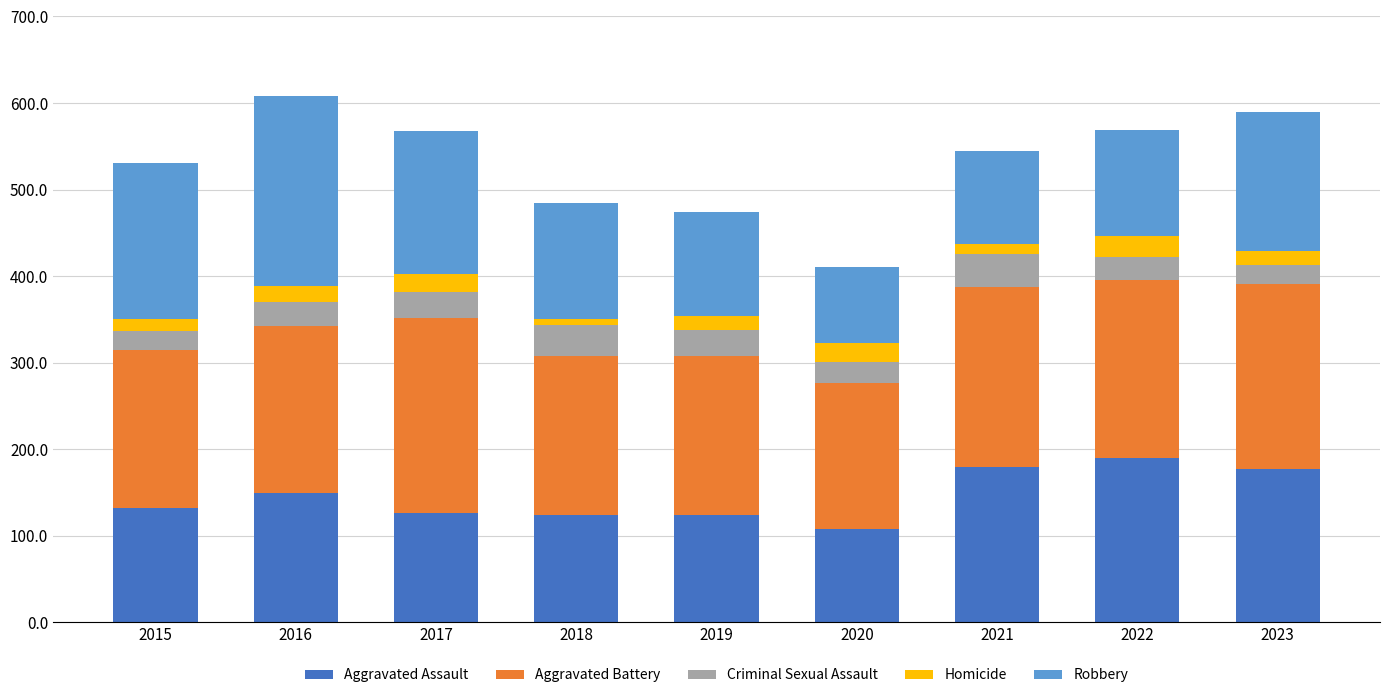

What is the minimum value for Aggravated Assault?

108